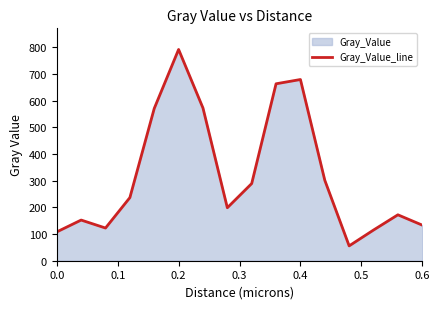

What is the difference between the maximum and minimum values?

736.0